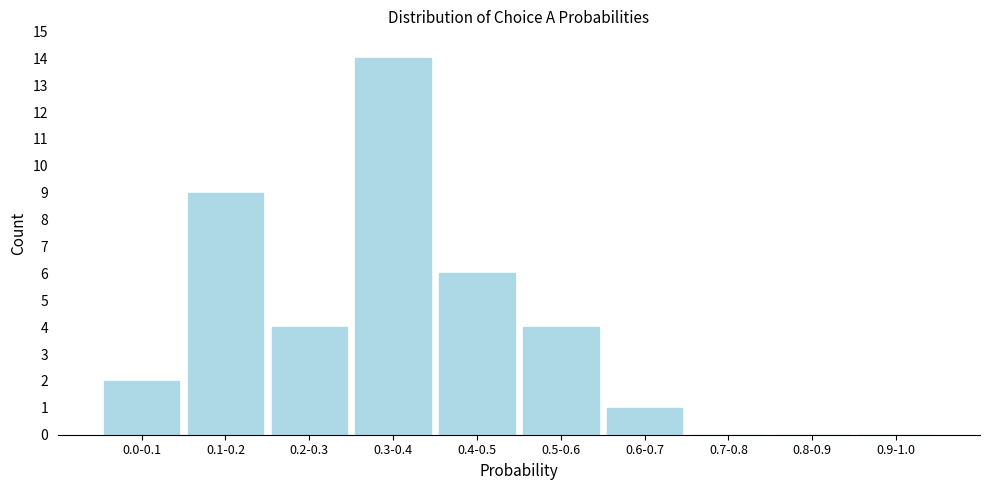

Reading left to right, transcribe all the data shown in this chart.

0.0-0.1=2	0.1-0.2=9	0.2-0.3=4	0.3-0.4=14	0.4-0.5=6	0.5-0.6=4	0.6-0.7=1	0.7-0.8=0	0.8-0.9=0	0.9-1.0=0